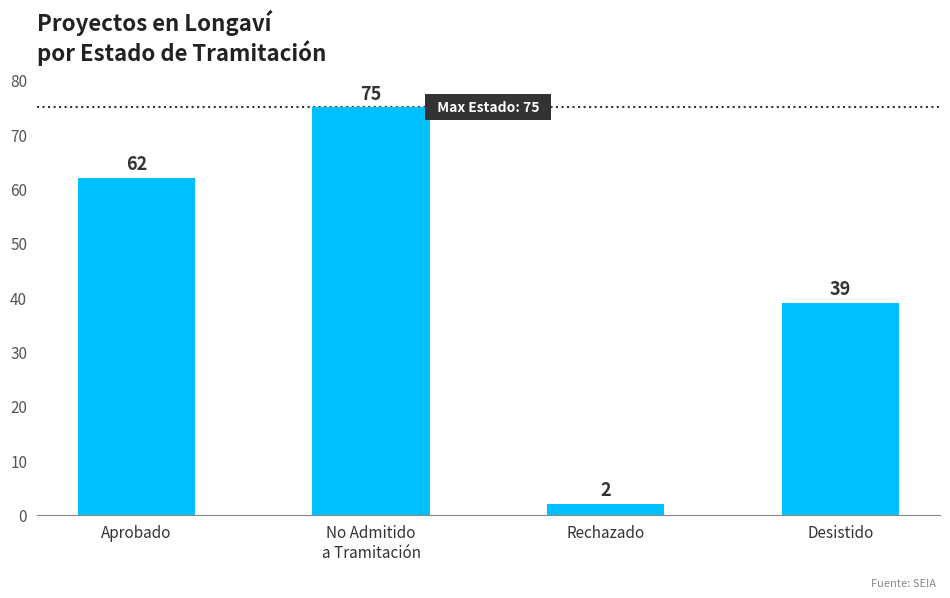

What is the value of the 3rd bar from the left?

2